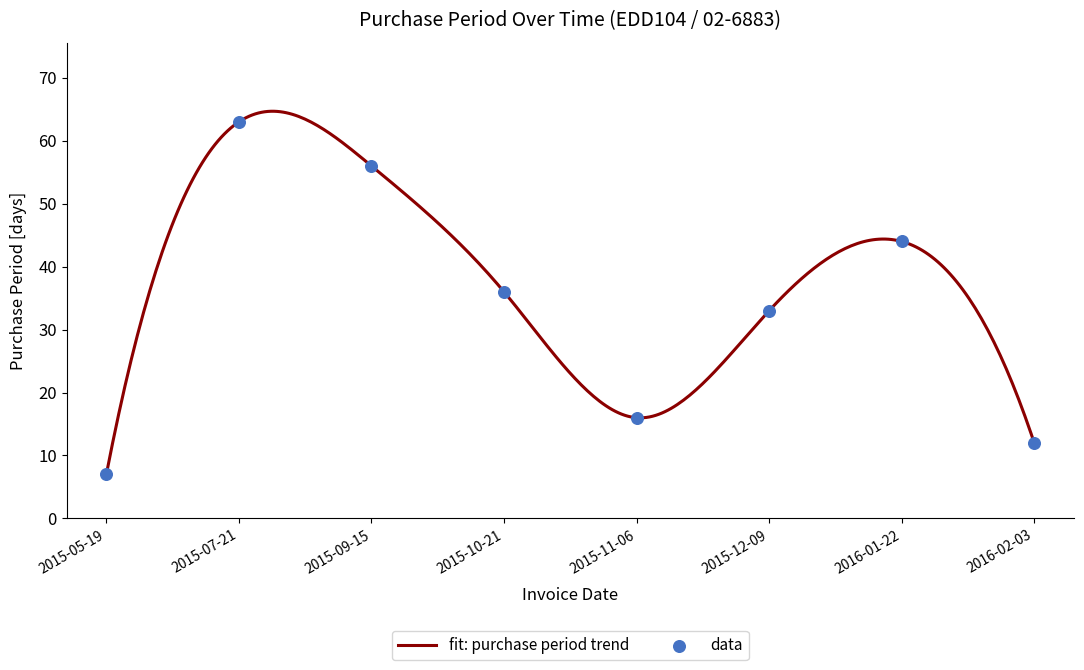

Between 2015-12-09 and 2015-05-19, which is larger?

2015-12-09